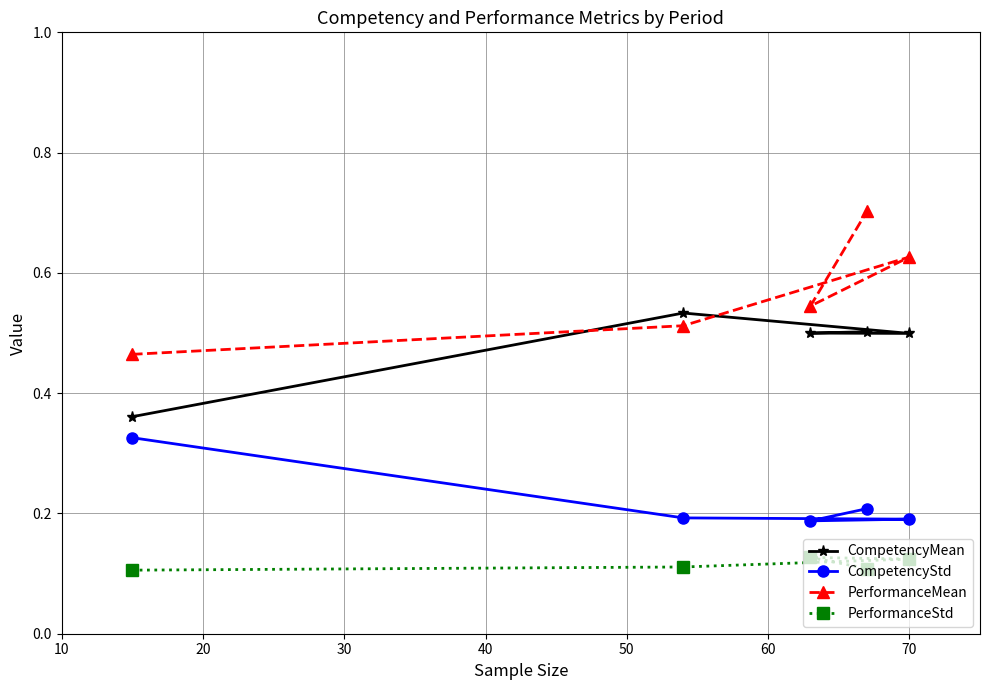

What is the value of the CompetencyStd point at the 2nd from the left?

0.2